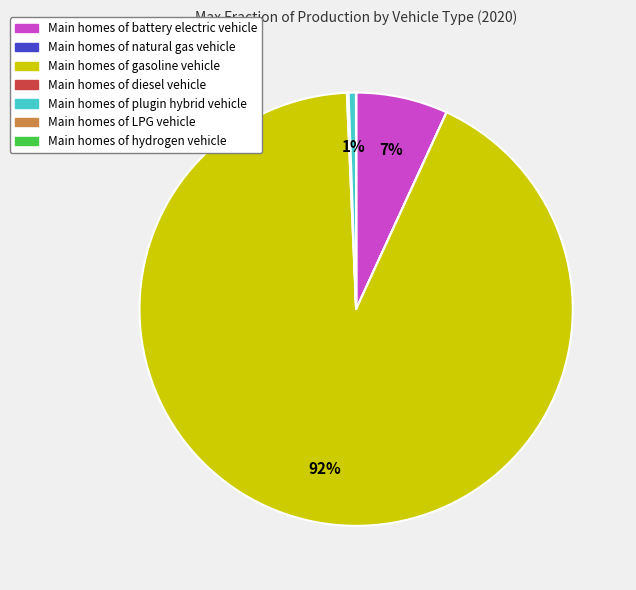

Is there any slice that represents more than half of the pie?

Yes